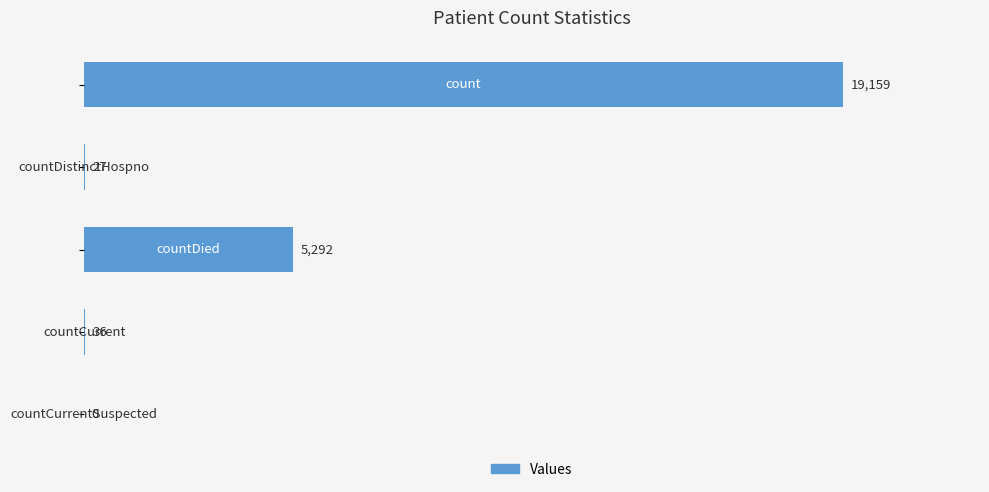

What is the maximum value shown in the chart?

19159